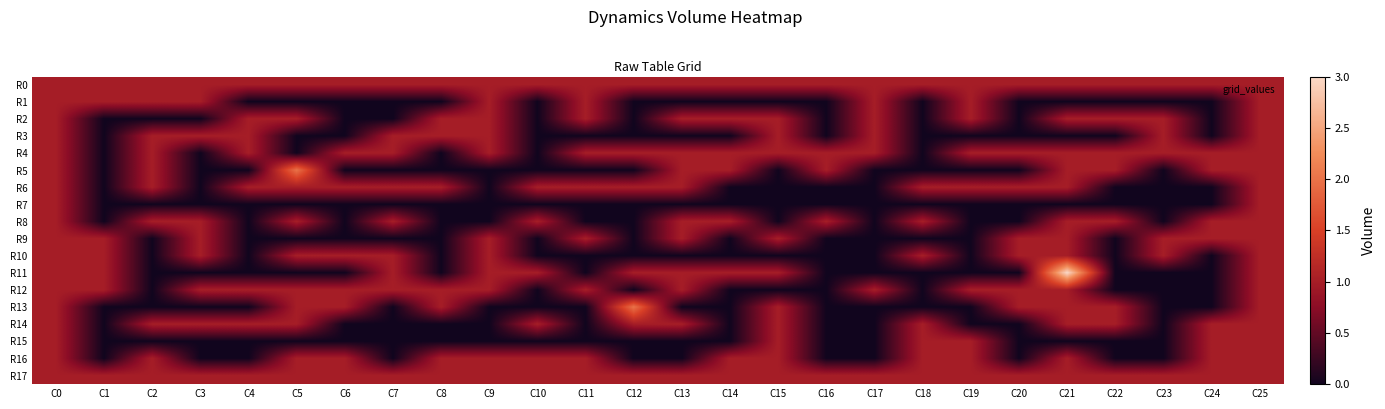

Between C3 and C24, which series saw the biggest shift?

R1